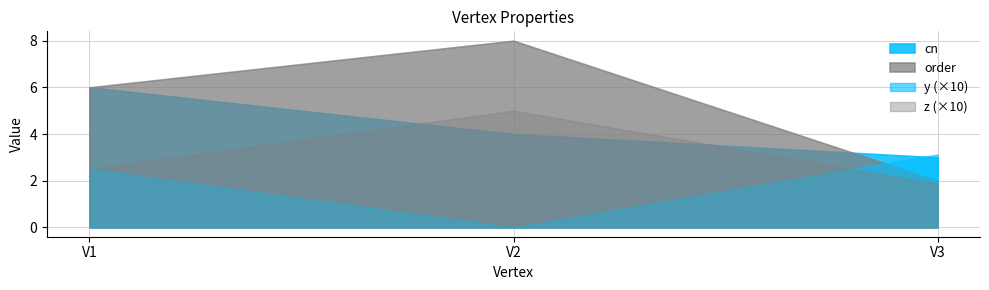

Rank the categories by x value from highest to lowest.

V1, V2, V3